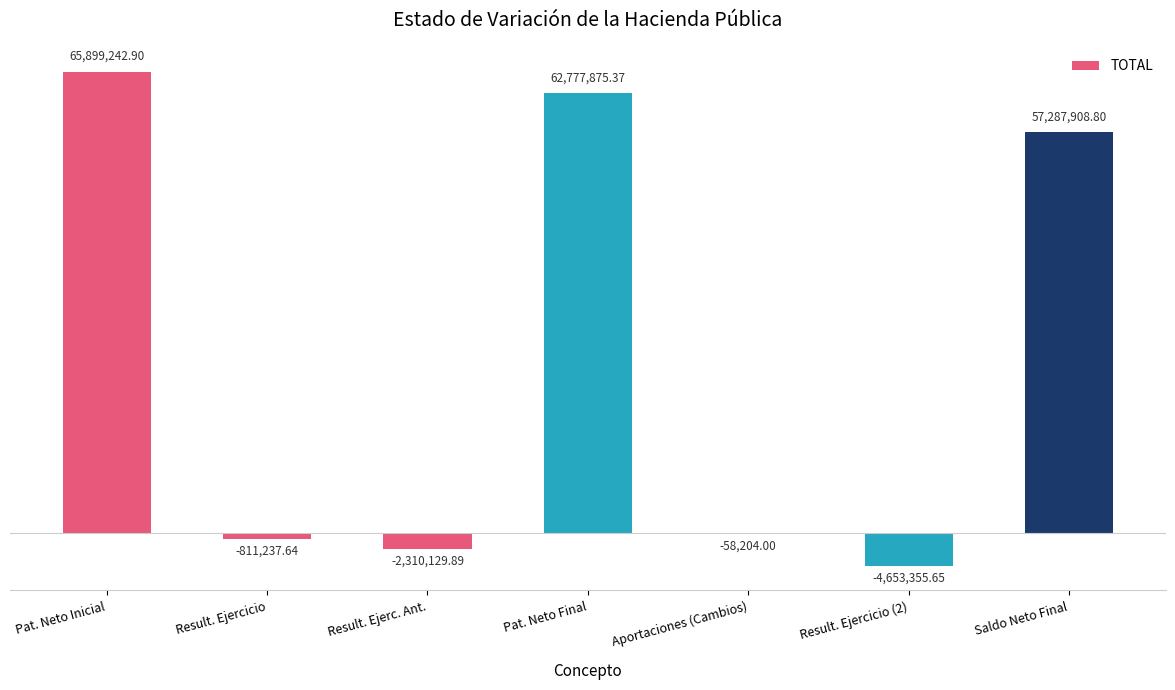

Between Pat. Neto Inicial and Result. Ejercicio (2), which is larger?

Pat. Neto Inicial